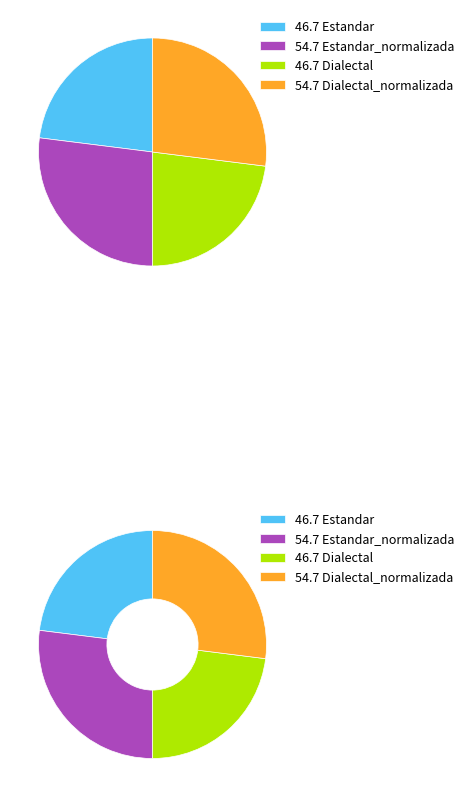

To the nearest percent, what percentage of the pie is Dialectal_normalizada?

27%